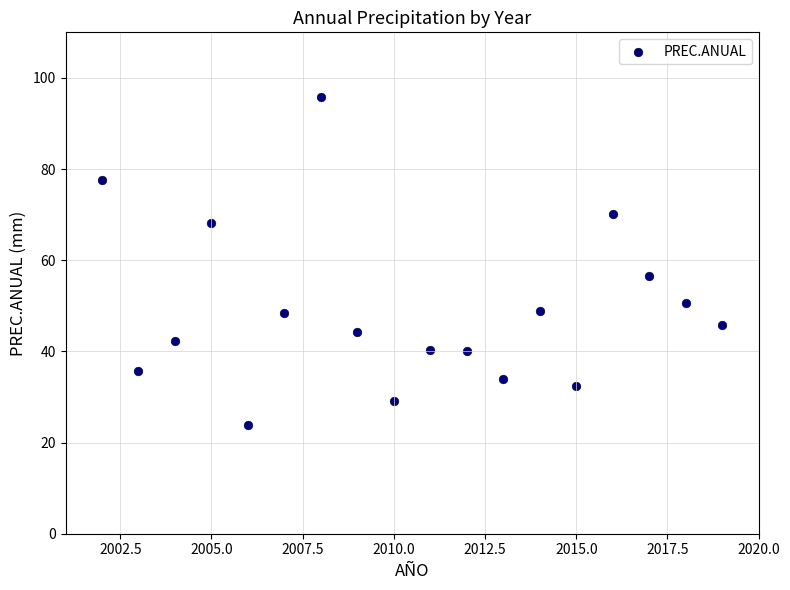

What is the range of X values (max minus min)?

17.0